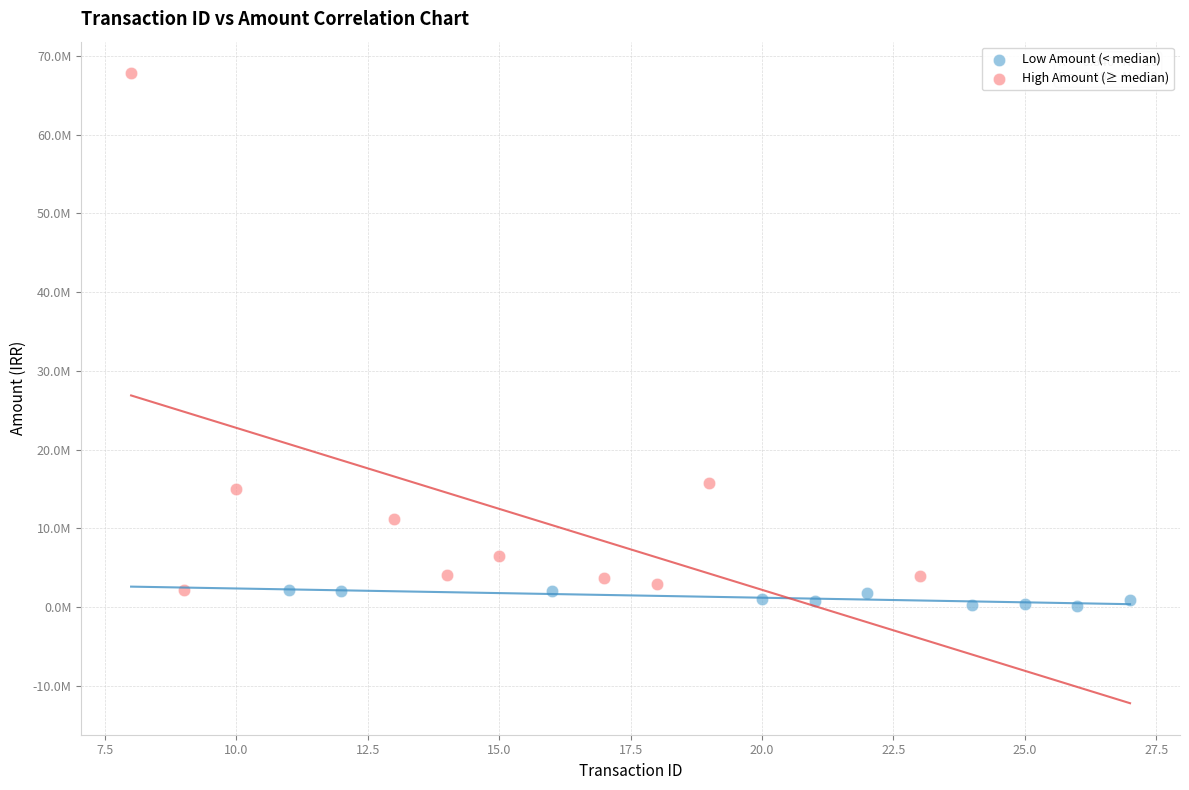

Which series has the largest Y range (max minus min)?

High Amount (≥ median)